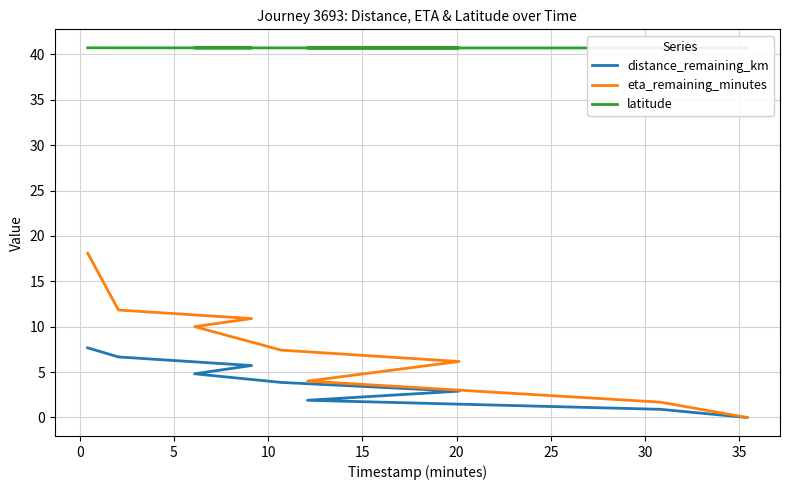

True or false: distance_remaining_km has more than 1 points higher than both neighbors.

False